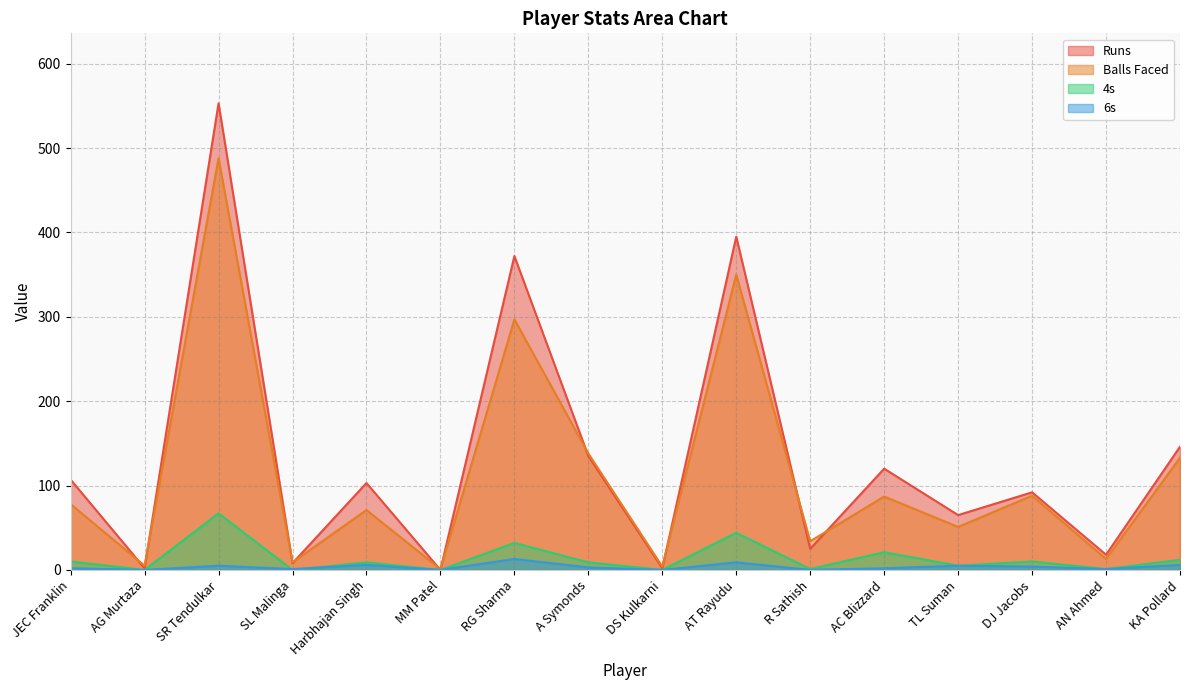

What is the difference between the maximum and minimum values in the 4s series?

67